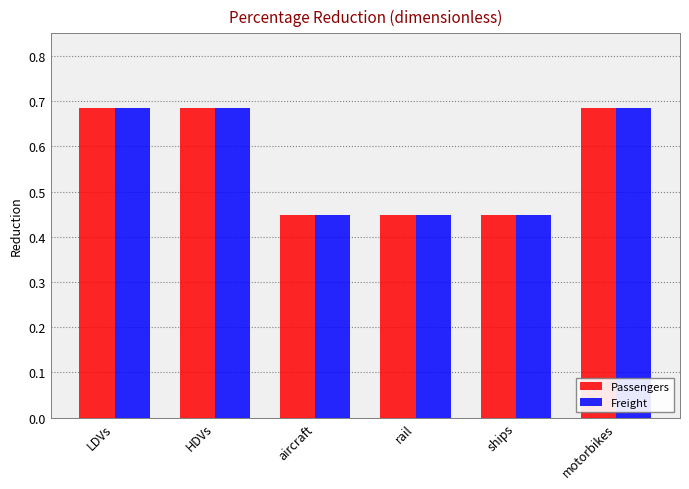

What is the total value across all series at rail?

0.9